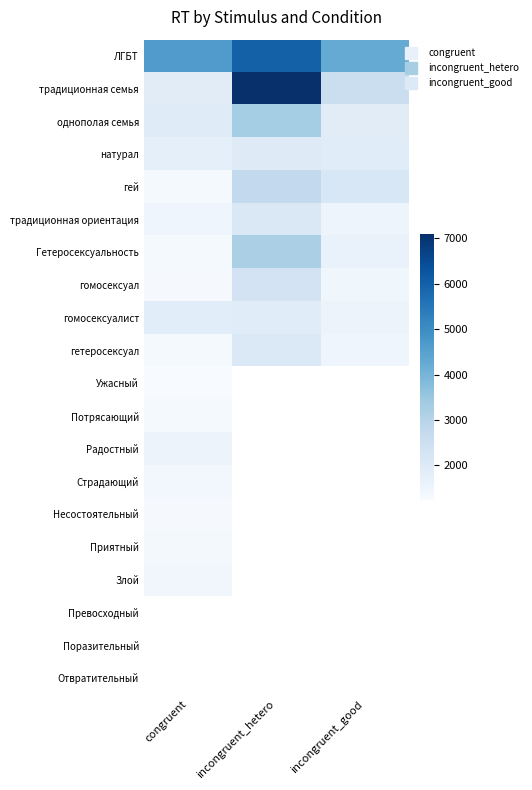

Is it true that Ужасный equals 1233.0 at congruent?

True